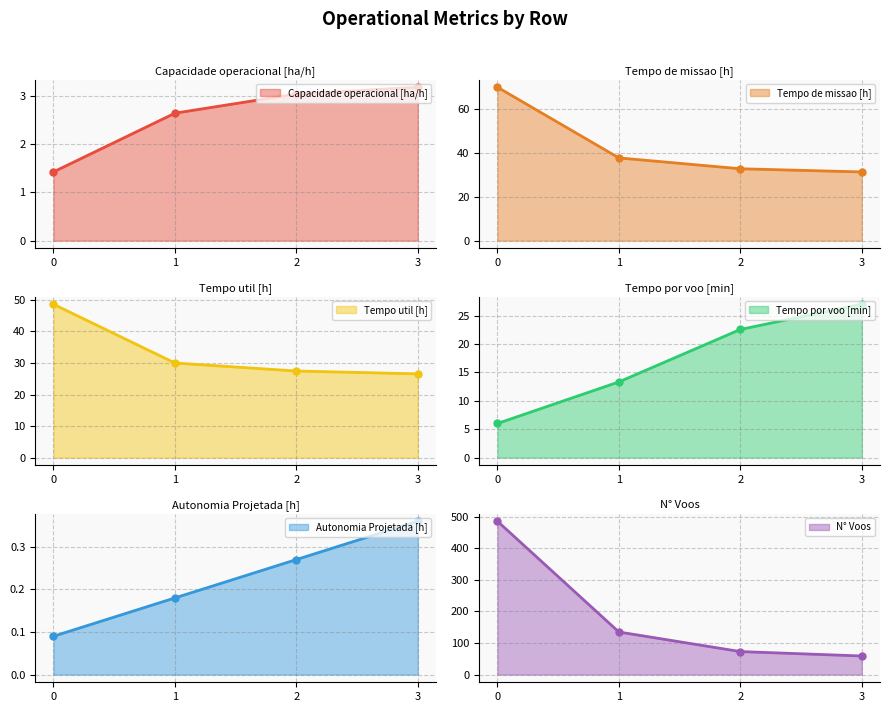

Reading left to right, extract all data points from this chart.

Capacidade operacional [ha/h]: 0=1.4	1=2.6	2=3.0	3=3.2
Tempo de missao [h]: 0=70.1	1=37.8	2=32.8	3=31.4
Tempo util [h]: 0=48.6	1=30.0	2=27.5	3=26.6
Tempo por voo [min]: 0=6.0	1=13.3	2=22.6	3=27.0
Autonomia Projetada [h]: 0=0.1	1=0.2	2=0.3	3=0.4
N° Voos: 0=486.0	1=135.0	2=73.0	3=59.0